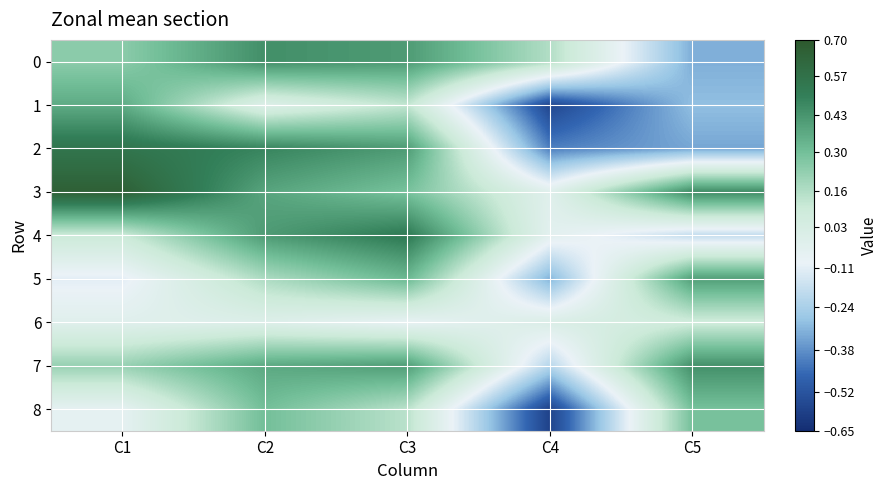

What is the spread (max minus min) of values at C3?

0.6